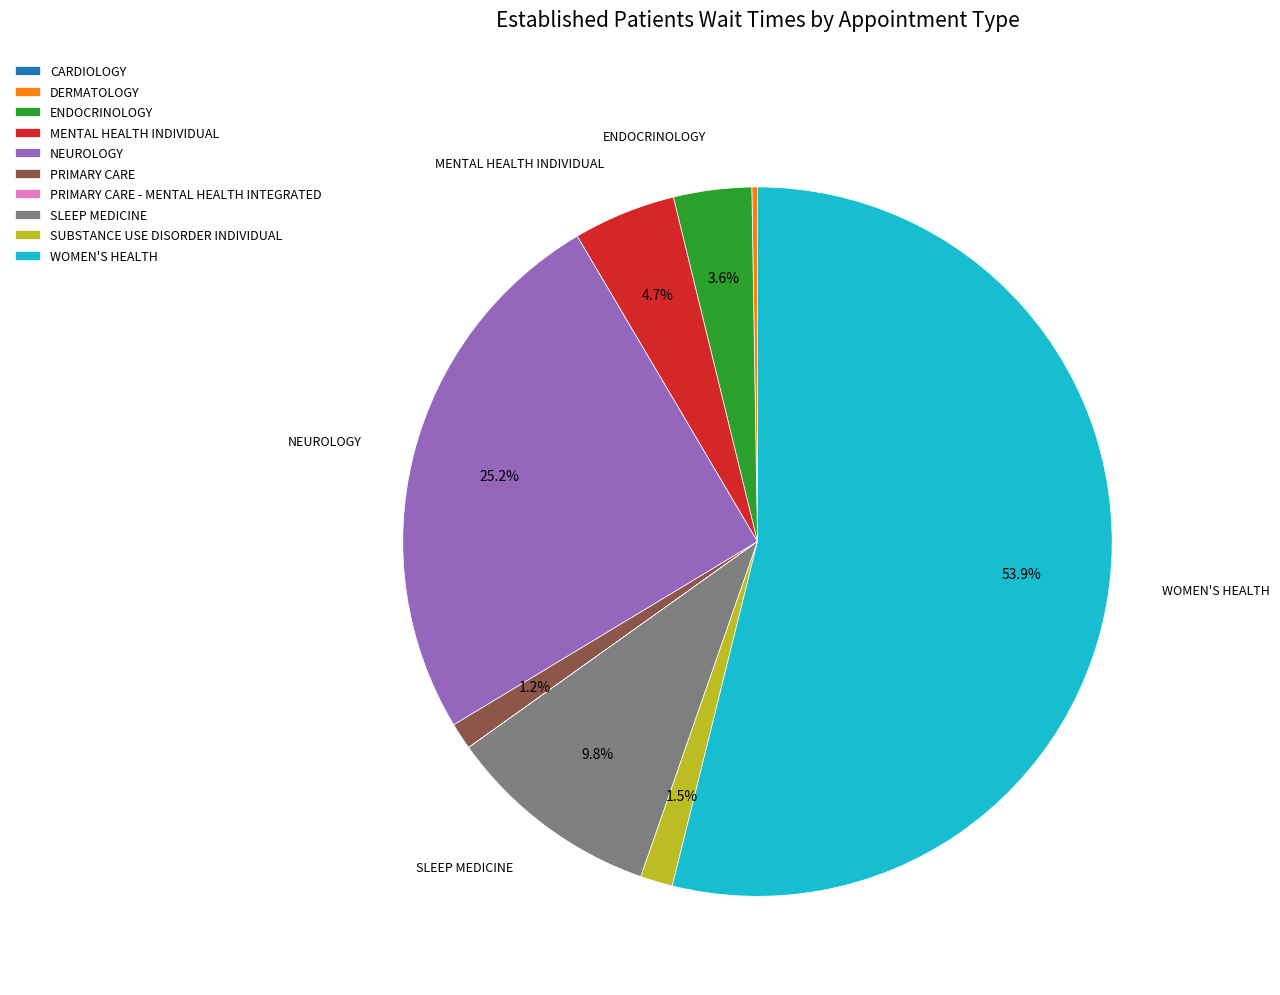

Between WOMEN'S HEALTH and NEUROLOGY, which is larger?

WOMEN'S HEALTH